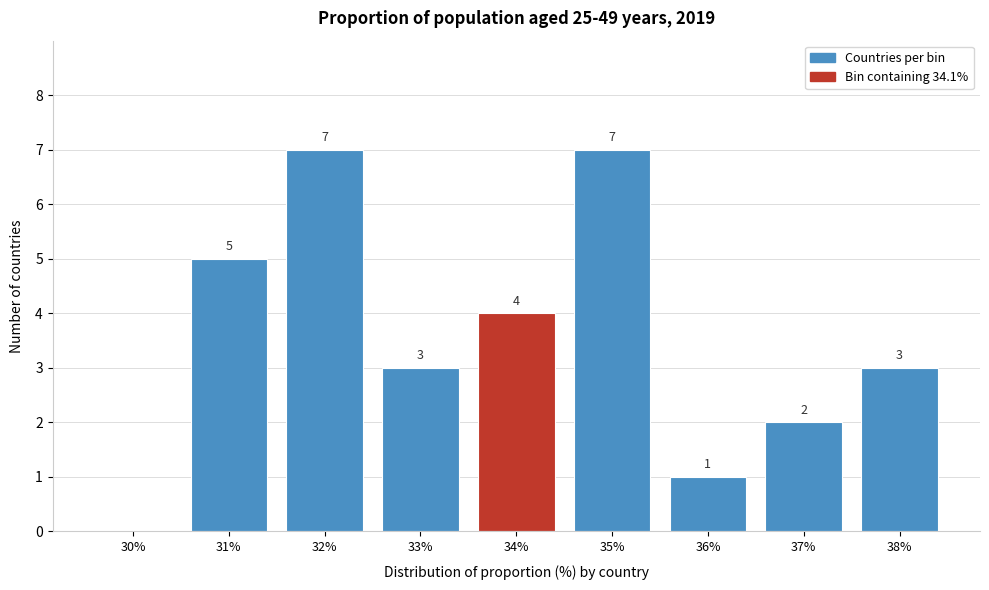

Reading left to right, extract all data points from this chart.

30%=0	31%=5	32%=7	33%=3	34%=4	35%=7	36%=1	37%=2	38%=3